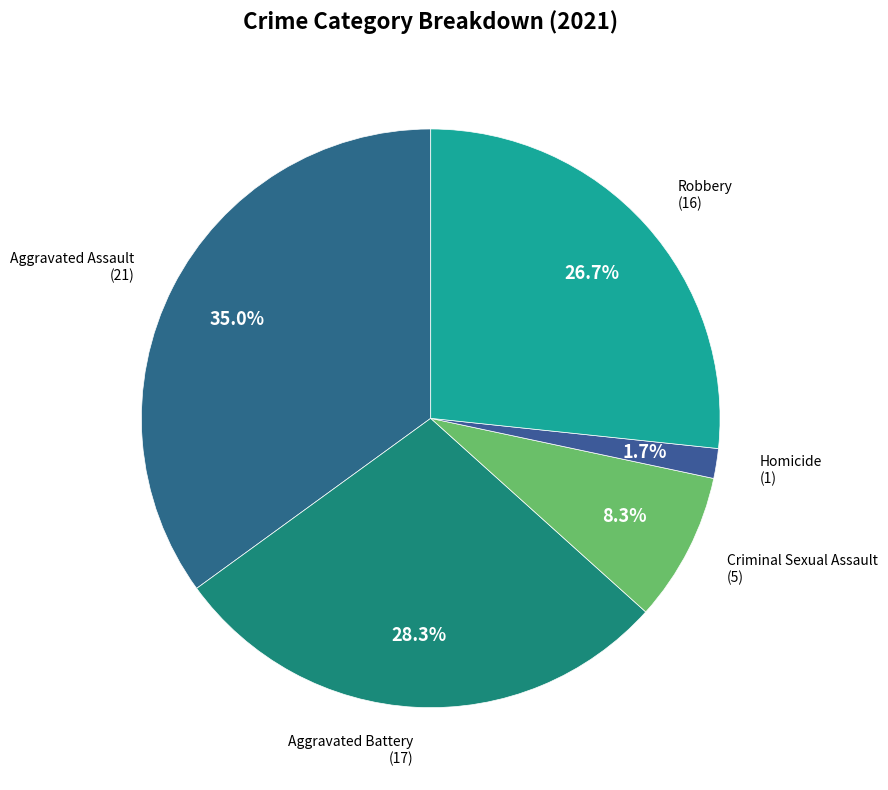

Count the number of slices in the pie.

5